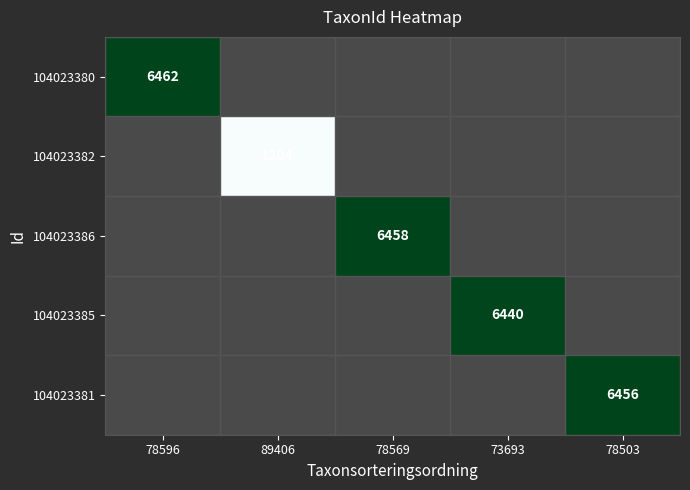

True or false: 104023385 has a value of 1.5 at 89406.

False